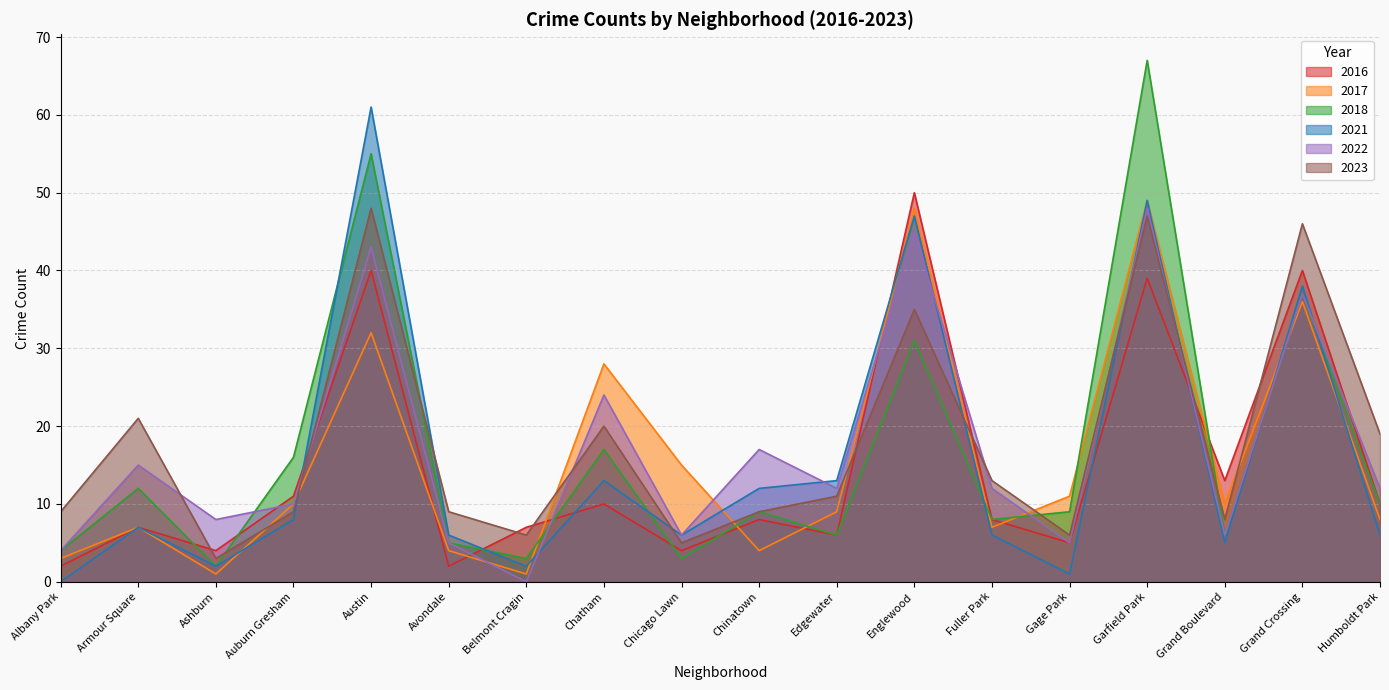

At which category does 2022 reach its first local valley?

Ashburn